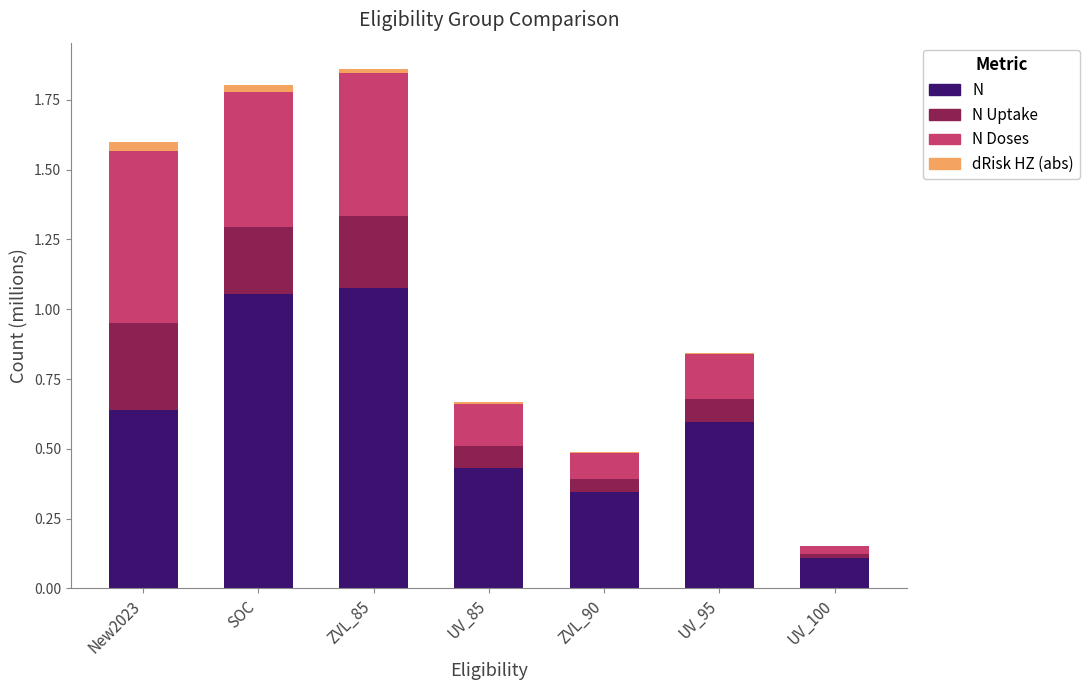

What is the label of the 6th bar from the left?

UV_95